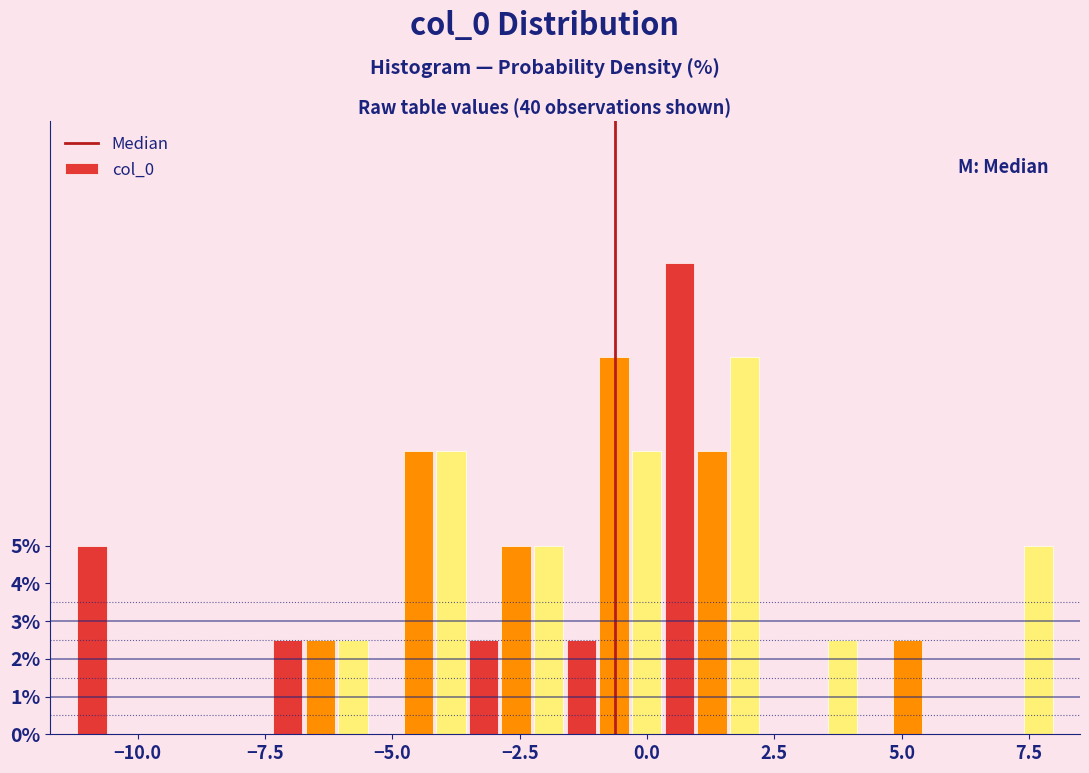

Around what value on the x-axis is the tallest bar? Give the approximate position of its centre, as read against the axis.

0.5